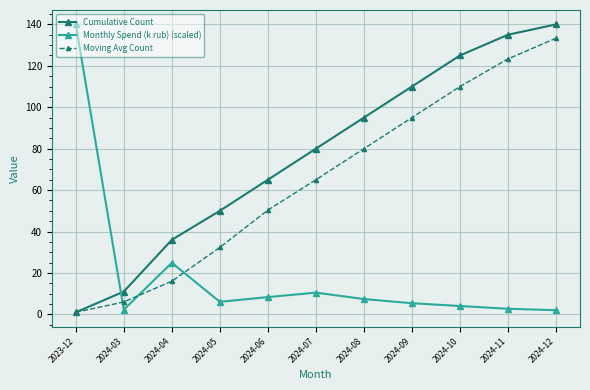

Between 2024-07 and 2024-11, which series saw the biggest shift?

Moving Avg Count